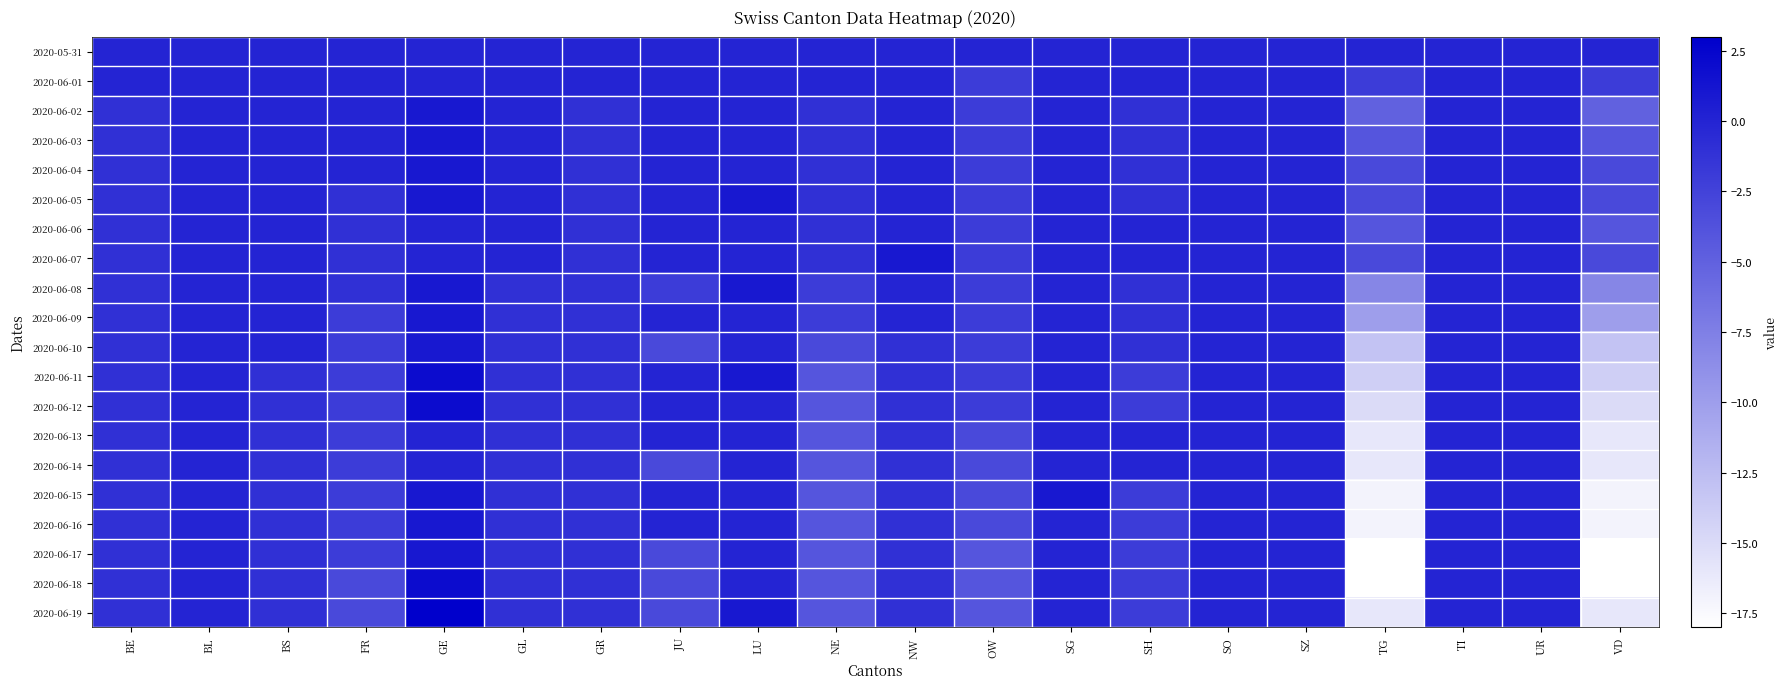

Reading right to left, list all the values displayed in this chart.

2020-05-31: VD=0	UR=0	TI=0	TG=0	SZ=0	SO=0	SH=0	SG=0	OW=0	NW=0	NE=0	LU=0	JU=0	GR=0	GL=0	GE=0	FR=0	BS=0	BL=0	BE=0
2020-06-01: VD=-2	UR=0	TI=0	TG=-2	SZ=0	SO=0	SH=0	SG=0	OW=-2	NW=0	NE=0	LU=0	JU=0	GR=0	GL=0	GE=0	FR=0	BS=0	BL=0	BE=0
2020-06-02: VD=-5	UR=0	TI=0	TG=-5	SZ=0	SO=0	SH=-1	SG=0	OW=-2	NW=0	NE=-1	LU=0	JU=0	GR=-1	GL=0	GE=1	FR=0	BS=0	BL=0	BE=-1
2020-06-03: VD=-4	UR=0	TI=0	TG=-4	SZ=0	SO=0	SH=-1	SG=0	OW=-2	NW=0	NE=-1	LU=0	JU=0	GR=-1	GL=0	GE=1	FR=0	BS=0	BL=0	BE=-1
2020-06-04: VD=-3	UR=0	TI=0	TG=-3	SZ=0	SO=0	SH=-1	SG=0	OW=-2	NW=0	NE=-1	LU=0	JU=0	GR=-1	GL=0	GE=1	FR=0	BS=0	BL=0	BE=-1
2020-06-05: VD=-3	UR=0	TI=0	TG=-3	SZ=0	SO=0	SH=-1	SG=0	OW=-2	NW=0	NE=-1	LU=1	JU=0	GR=-1	GL=0	GE=1	FR=-1	BS=0	BL=0	BE=-1
2020-06-06: VD=-4	UR=0	TI=0	TG=-4	SZ=0	SO=0	SH=0	SG=0	OW=-2	NW=0	NE=-1	LU=0	JU=0	GR=-1	GL=0	GE=0	FR=-1	BS=0	BL=0	BE=-1
2020-06-07: VD=-3	UR=0	TI=0	TG=-3	SZ=0	SO=0	SH=0	SG=0	OW=-2	NW=1	NE=-1	LU=0	JU=0	GR=-1	GL=0	GE=0	FR=-1	BS=0	BL=0	BE=-1
2020-06-08: VD=-8	UR=0	TI=0	TG=-8	SZ=0	SO=0	SH=-1	SG=0	OW=-2	NW=0	NE=-2	LU=1	JU=-2	GR=-1	GL=-1	GE=1	FR=-1	BS=0	BL=0	BE=-1
2020-06-09: VD=-10	UR=0	TI=0	TG=-10	SZ=0	SO=0	SH=-1	SG=0	OW=-2	NW=0	NE=-2	LU=0	JU=0	GR=-1	GL=-1	GE=1	FR=-2	BS=0	BL=0	BE=-1
2020-06-10: VD=-13	UR=0	TI=0	TG=-13	SZ=0	SO=0	SH=-1	SG=0	OW=-2	NW=-1	NE=-3	LU=0	JU=-3	GR=-1	GL=-1	GE=1	FR=-2	BS=0	BL=0	BE=-1
2020-06-11: VD=-14	UR=0	TI=0	TG=-14	SZ=0	SO=0	SH=-2	SG=0	OW=-2	NW=-1	NE=-4	LU=1	JU=0	GR=-1	GL=-1	GE=2	FR=-2	BS=-1	BL=0	BE=-1
2020-06-12: VD=-15	UR=0	TI=0	TG=-15	SZ=0	SO=0	SH=-2	SG=0	OW=-2	NW=-1	NE=-4	LU=0	JU=0	GR=-1	GL=-1	GE=2	FR=-2	BS=-1	BL=0	BE=-1
2020-06-13: VD=-16	UR=0	TI=0	TG=-16	SZ=0	SO=0	SH=0	SG=0	OW=-3	NW=-1	NE=-4	LU=0	JU=0	GR=-1	GL=-1	GE=0	FR=-2	BS=-1	BL=0	BE=-1
2020-06-14: VD=-16	UR=0	TI=0	TG=-16	SZ=0	SO=0	SH=0	SG=0	OW=-3	NW=-1	NE=-4	LU=0	JU=-3	GR=-1	GL=-1	GE=0	FR=-2	BS=-1	BL=0	BE=-1
2020-06-15: VD=-17	UR=0	TI=0	TG=-17	SZ=0	SO=0	SH=-2	SG=1	OW=-3	NW=-1	NE=-4	LU=0	JU=0	GR=-1	GL=-1	GE=1	FR=-2	BS=-1	BL=0	BE=-1
2020-06-16: VD=-17	UR=0	TI=0	TG=-17	SZ=0	SO=0	SH=-2	SG=0	OW=-3	NW=-1	NE=-4	LU=0	JU=0	GR=-1	GL=-1	GE=1	FR=-2	BS=-1	BL=0	BE=-1
2020-06-17: VD=-18	UR=0	TI=0	TG=-18	SZ=0	SO=0	SH=-2	SG=0	OW=-4	NW=-1	NE=-4	LU=0	JU=-3	GR=-1	GL=-1	GE=1	FR=-2	BS=-1	BL=0	BE=-1
2020-06-18: VD=-18	UR=0	TI=0	TG=-18	SZ=0	SO=0	SH=-2	SG=0	OW=-4	NW=-1	NE=-4	LU=0	JU=-3	GR=-1	GL=-1	GE=2	FR=-3	BS=-1	BL=0	BE=-1
2020-06-19: VD=-16	UR=0	TI=0	TG=-16	SZ=0	SO=0	SH=-2	SG=0	OW=-4	NW=-1	NE=-4	LU=1	JU=-3	GR=-1	GL=-1	GE=3	FR=-3	BS=-1	BL=0	BE=-1